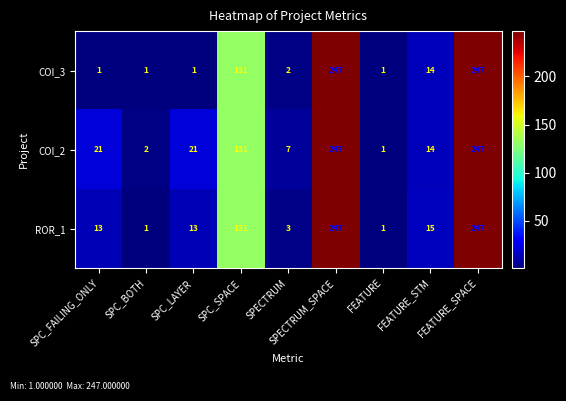

What is the difference between the second highest and minimum values in the ROR_1 series?

246